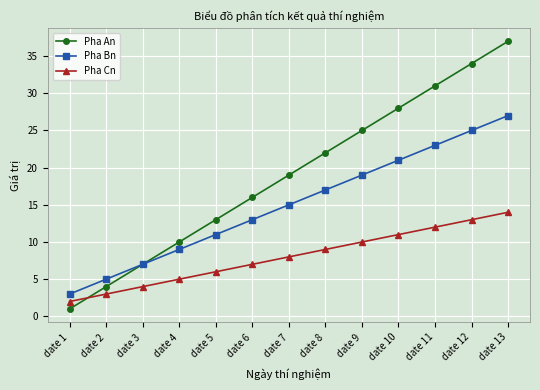

What is the difference between the Pha An values at date 13 and date 12?

3